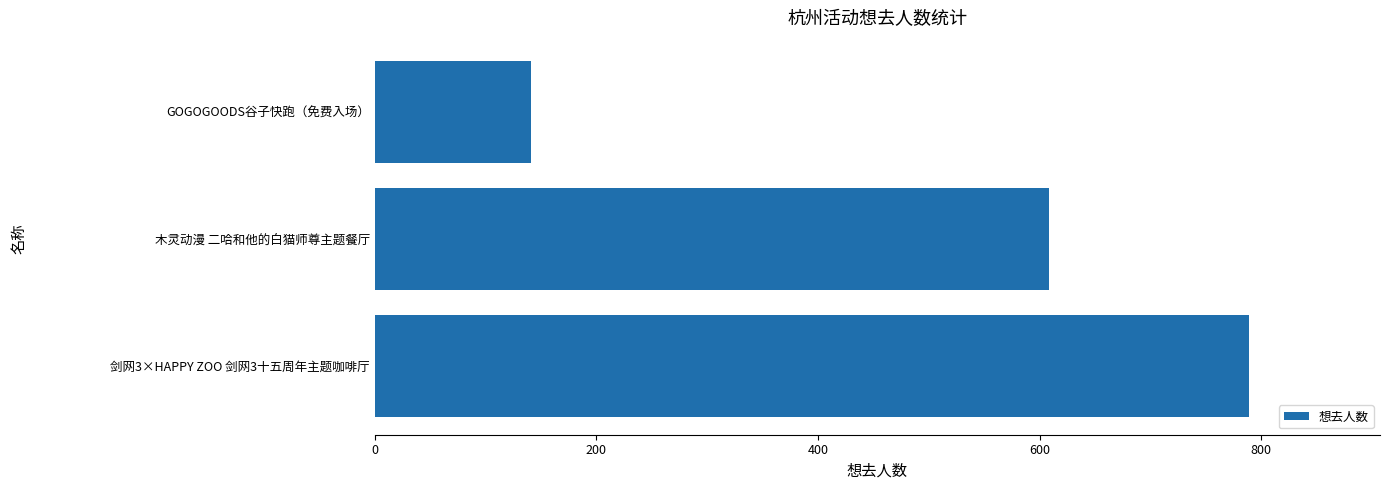

What is the maximum value shown in the chart?

789